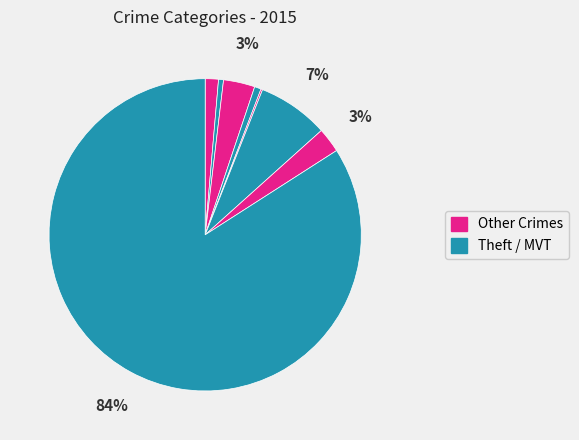

How many segments does this pie chart have?

8